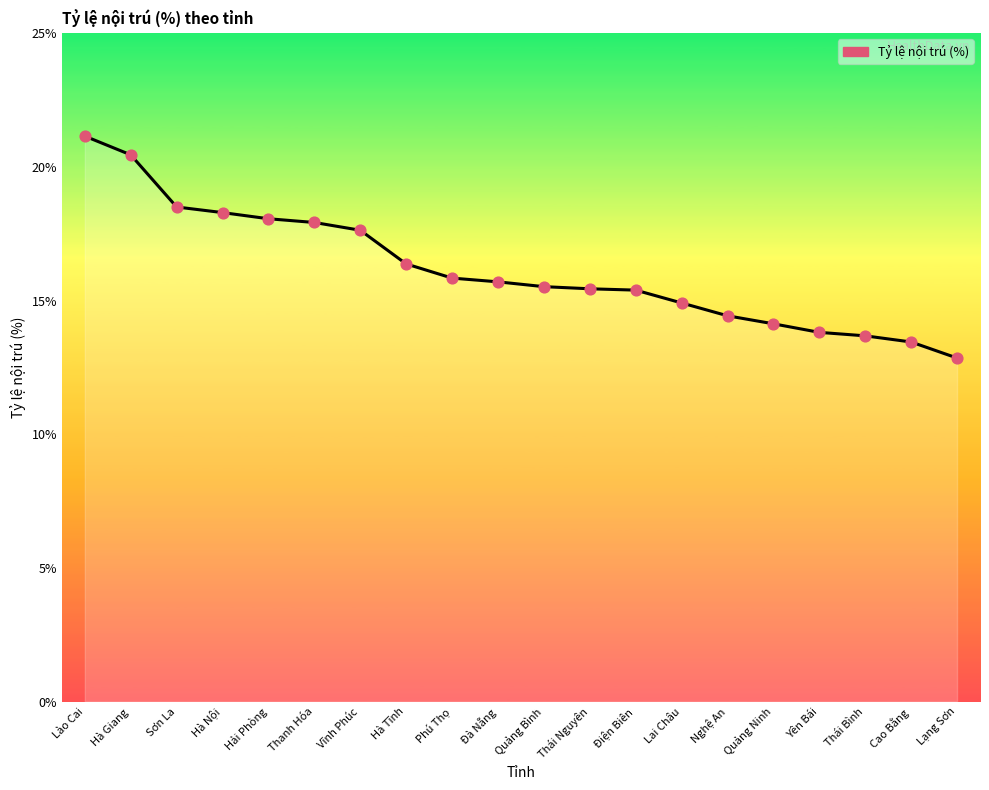

Between Hải Phòng and Nghệ An, which is larger?

Hải Phòng